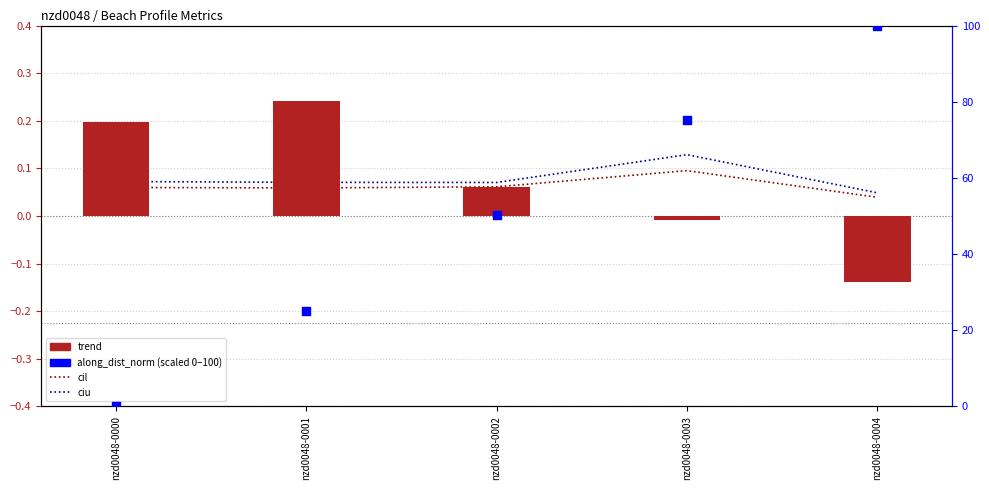

Which series has the largest total across all categories?

along_dist_norm (scaled)